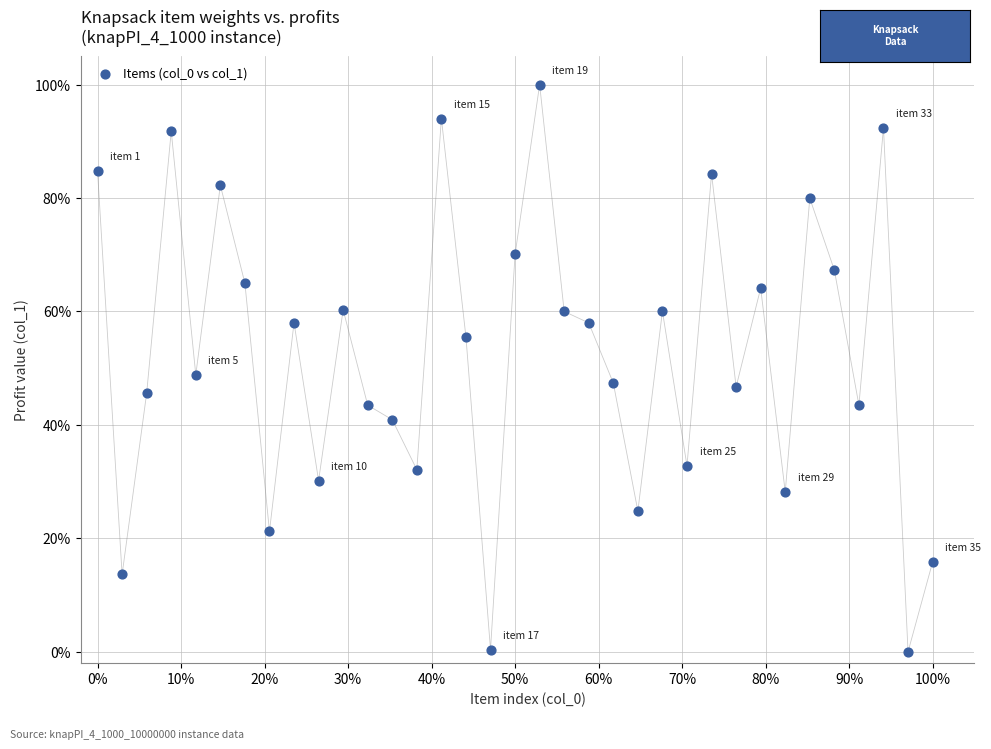

What is the range of X values (max minus min)?

100.0